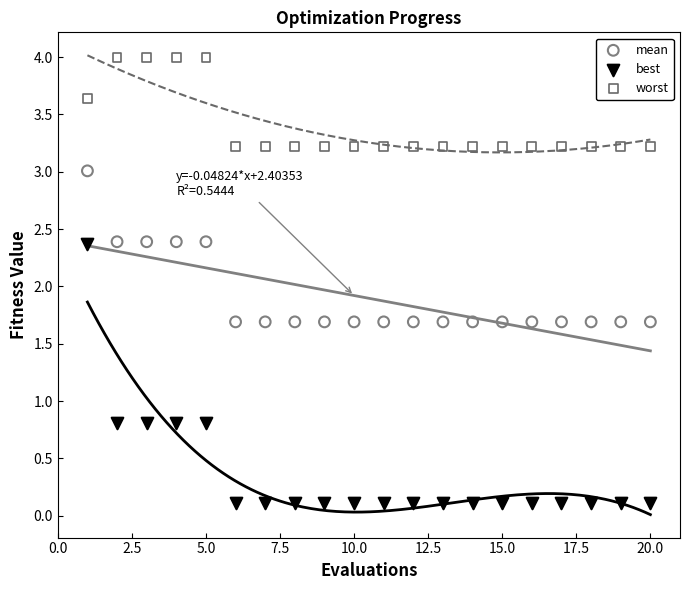

Which series has the widest spread of Y values?

best